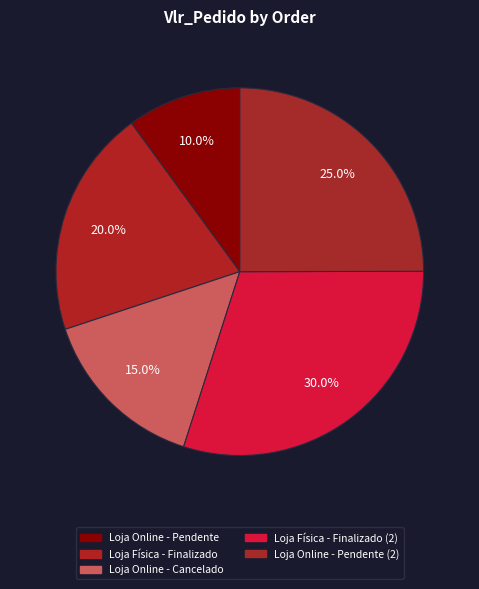

To the nearest percent, what is the difference between the largest and smallest slice percentages?

20%